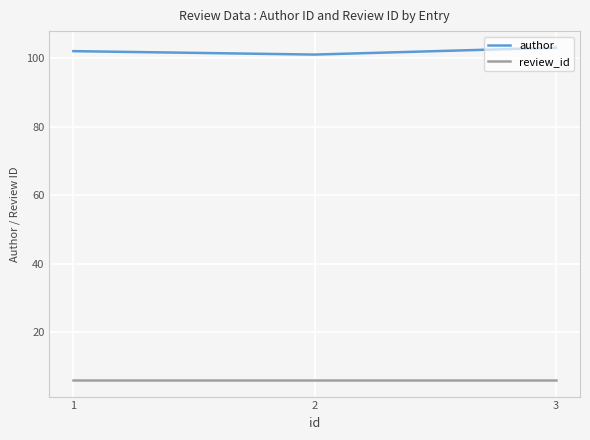

What is the sum of the review_id values at 2 and 3?

12